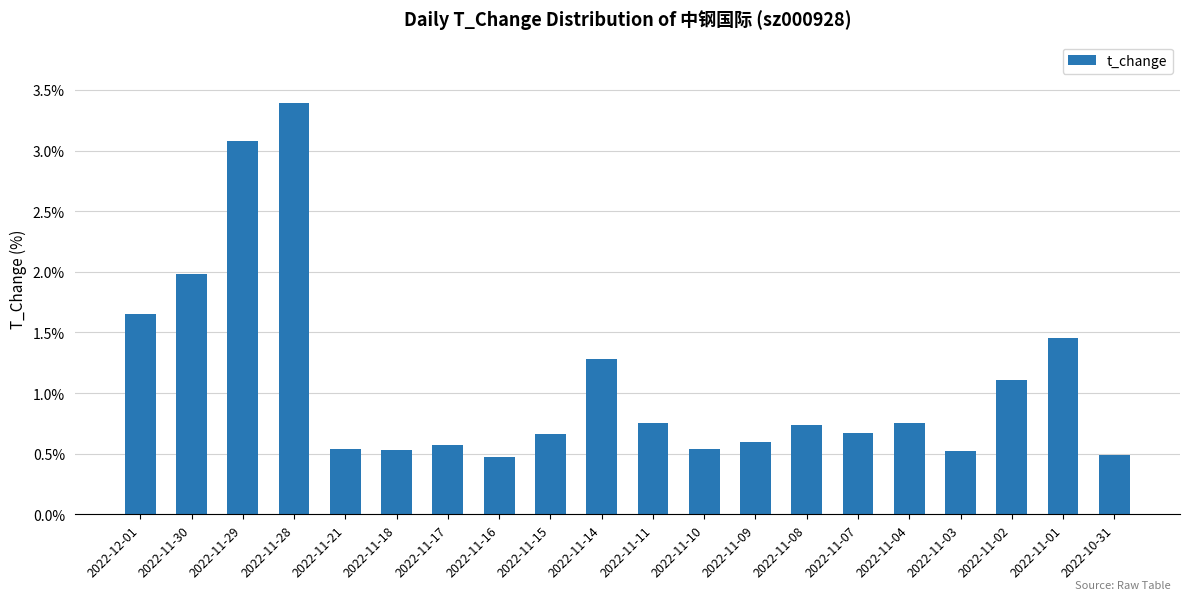

At which label is the value closest to 1?

2022-11-02